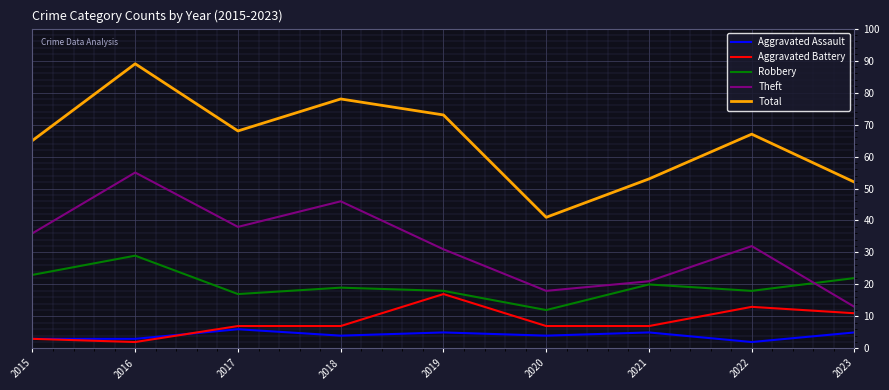

Is it true that Theft equals 57 at 2015?

False